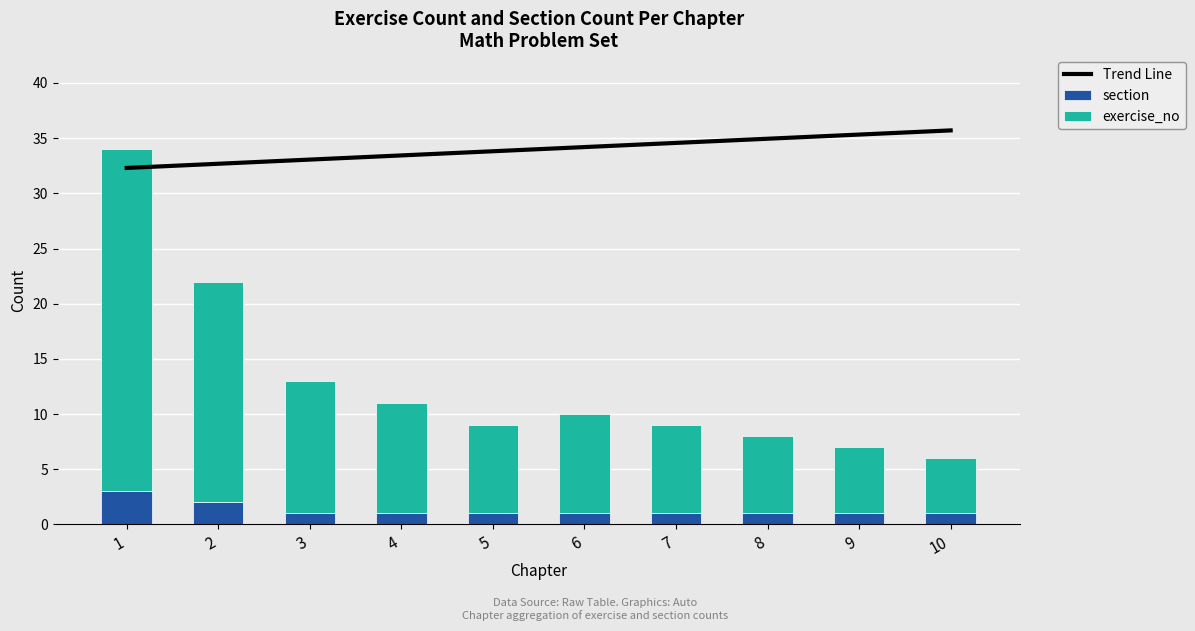

What is the value of the exercise_no bar at the 3rd from the left?

12.0